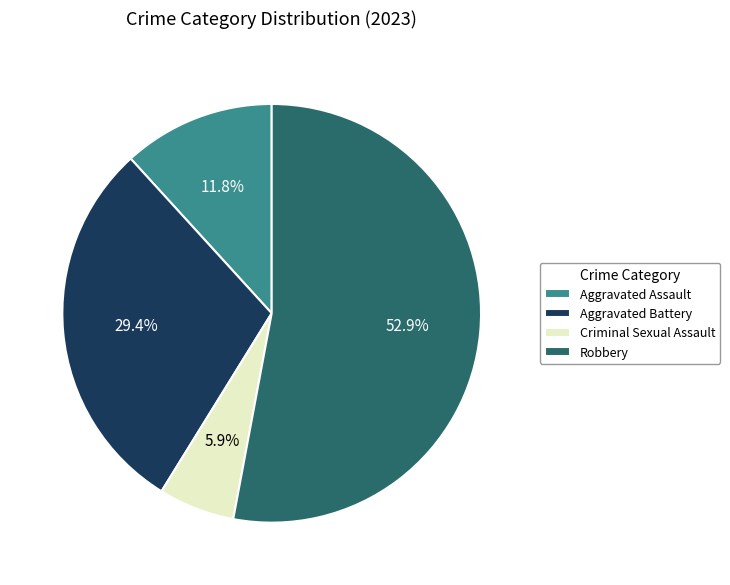

Is it true that Aggravated Assault is 5% of the pie?

False